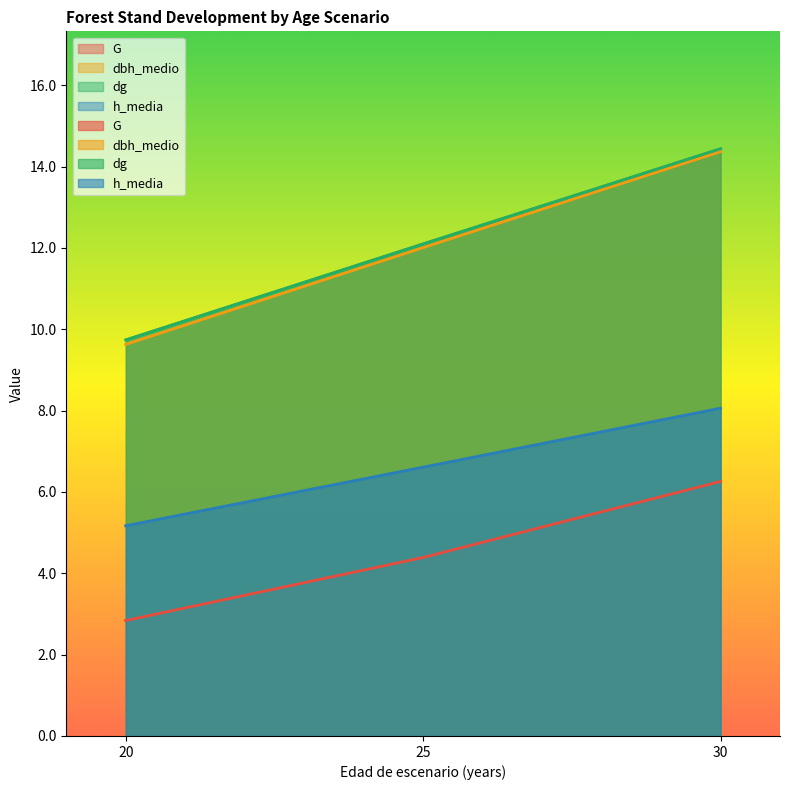

What is the difference between the maximum and minimum values in the dg series?

4.7